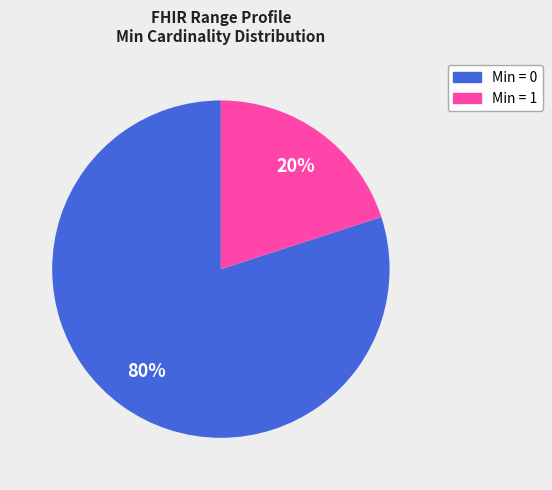

To the nearest percent, what is the average slice percentage?

50%